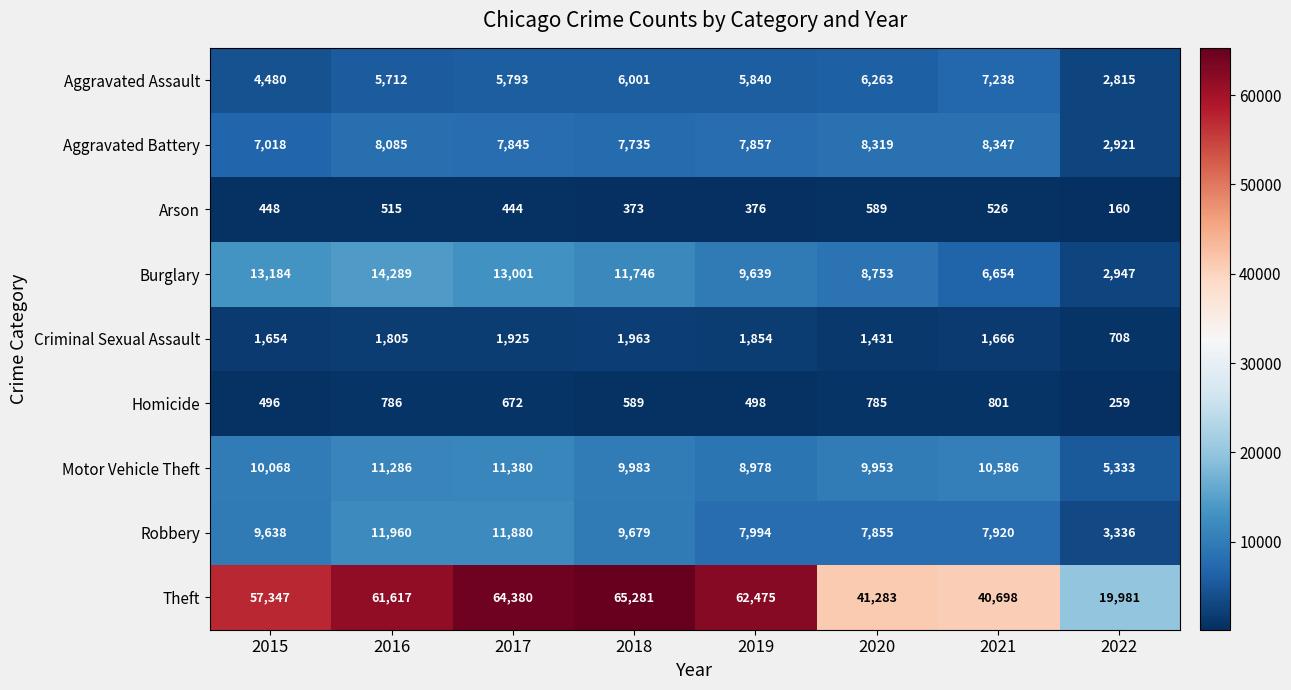

The Aggravated Assault series shows 2784 at 2015. True or false?

False